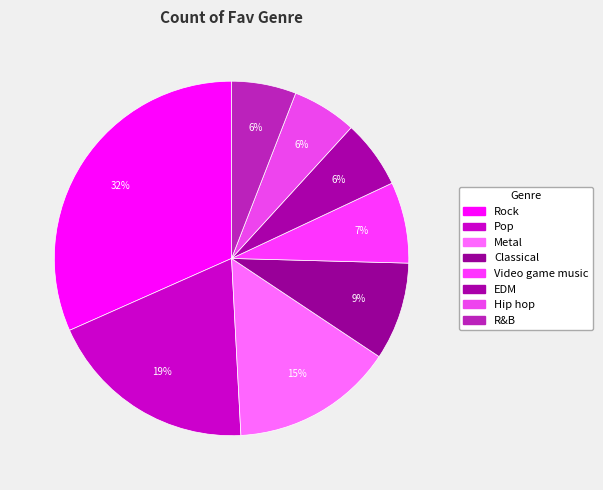

Does Classical represent more than half of the total?

No